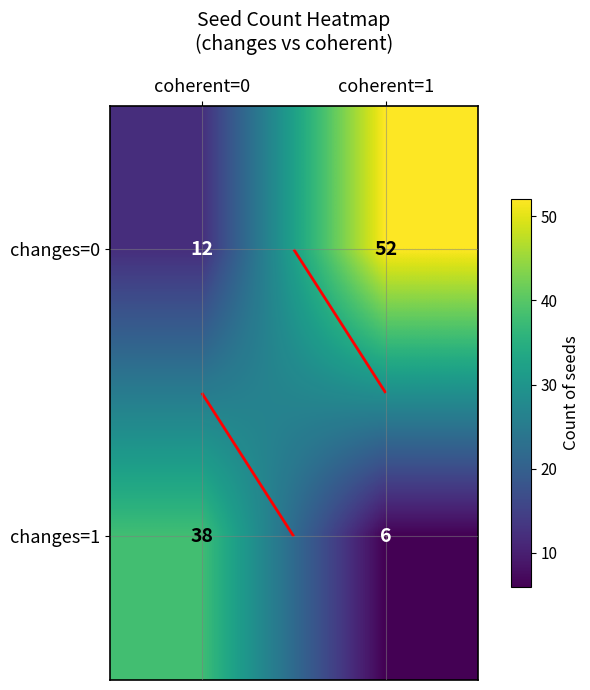

Read the changes=1 value at coherent=1, to the nearest 10.

10